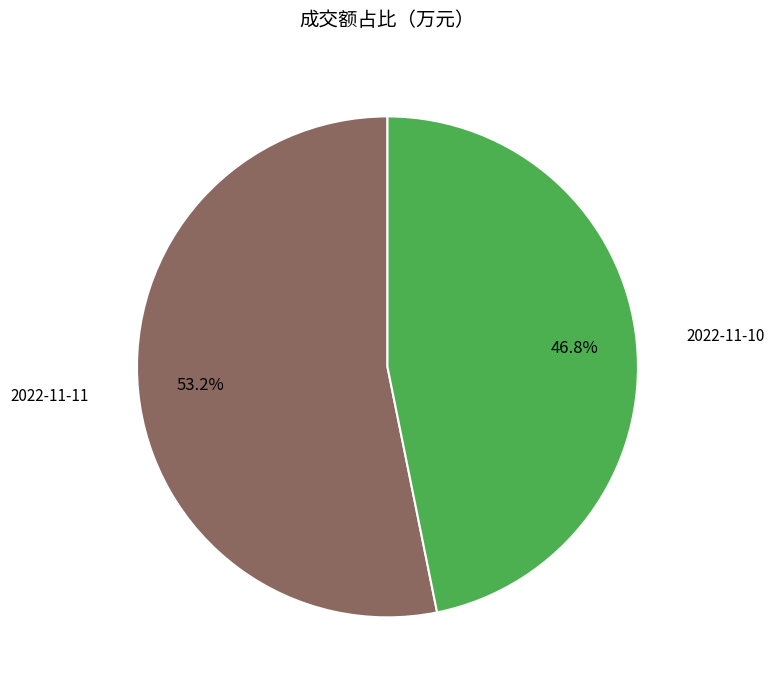

Is there any slice that represents more than half of the pie?

Yes